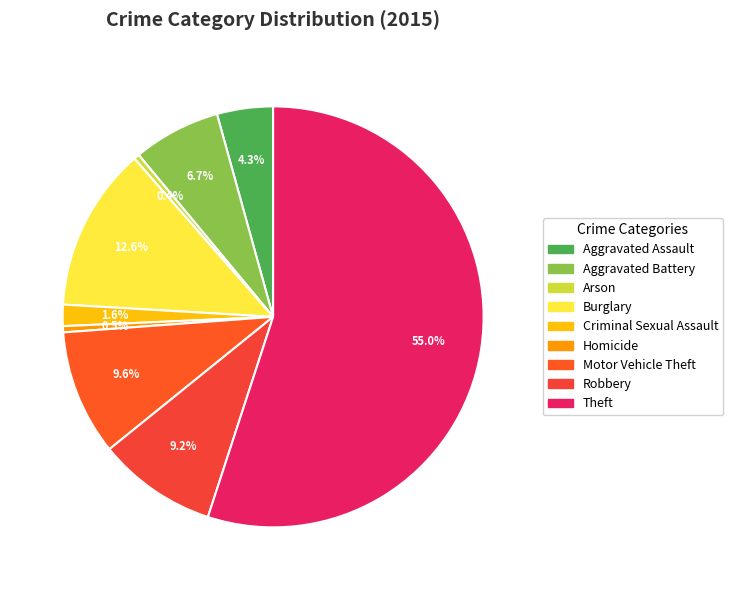

Is Theft the majority of the pie?

Yes